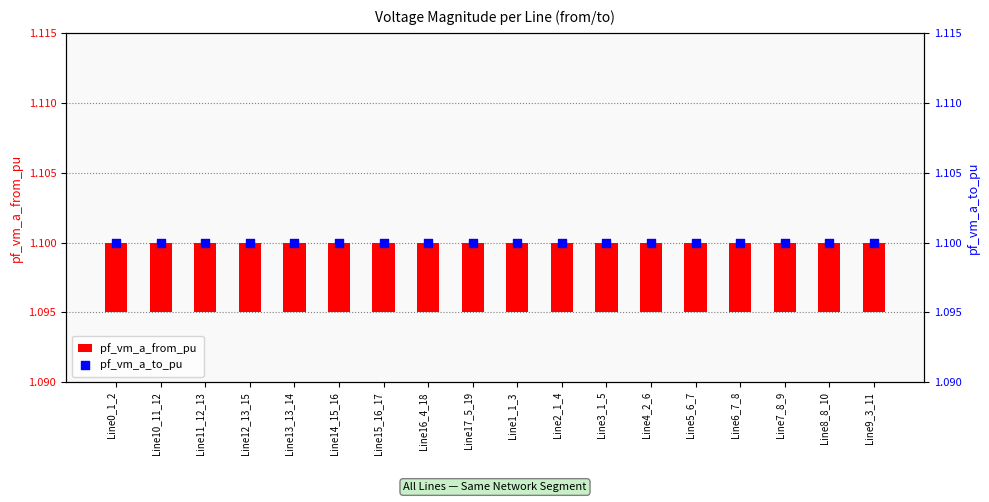

At which category is the sum across all series the highest?

Line0_1_2